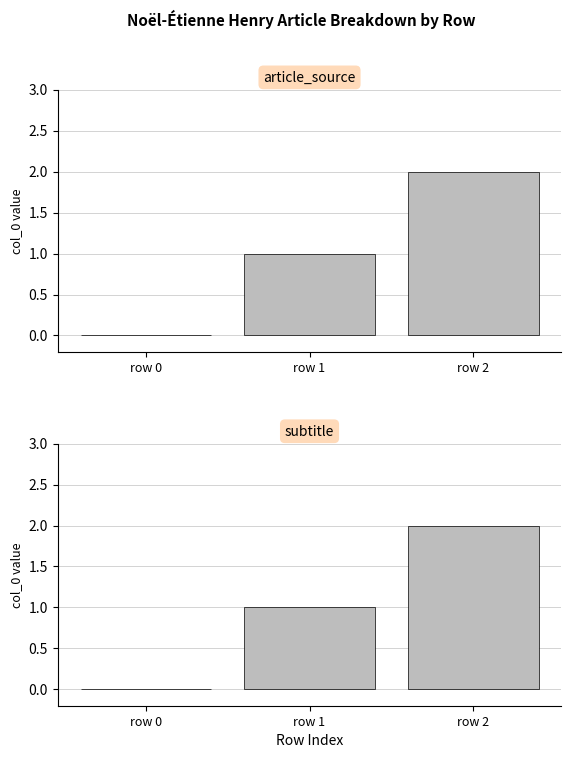

Reading right to left, transcribe all the data shown in this chart.

article_source: row 2=2	row 1=1	row 0=0
subtitle: row 2=2	row 1=1	row 0=0